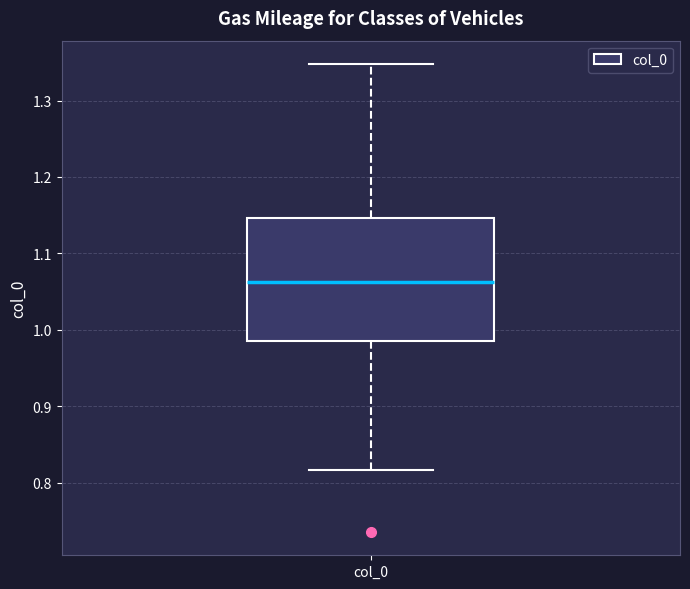

Read this box plot against the y-axis: the position of the median line, the range covered by the box, and the ends of both whiskers. The values are not printed on the chart, so give them approximately, as read against the axis.

median 1.06, box 0.99 to 1.15, whiskers 0.82 to 1.35